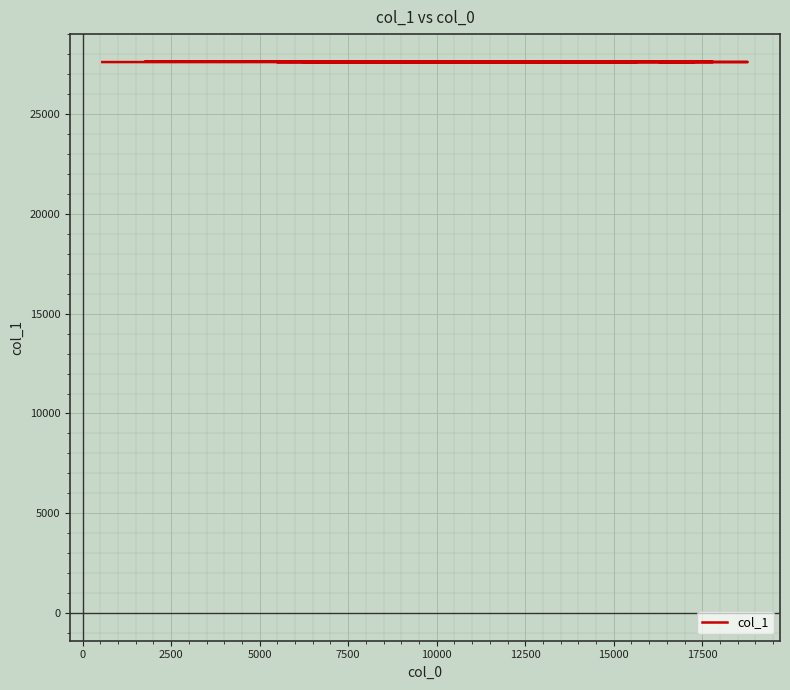

Read the value at 10000, to the nearest 10.

27610